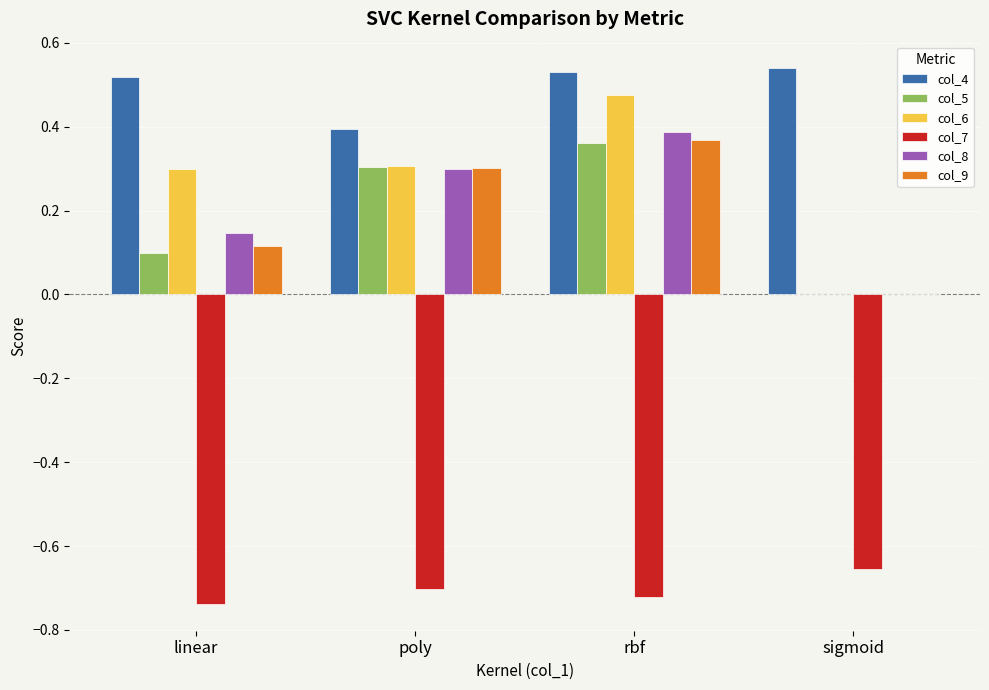

How many values in col_9 are above zero?

3